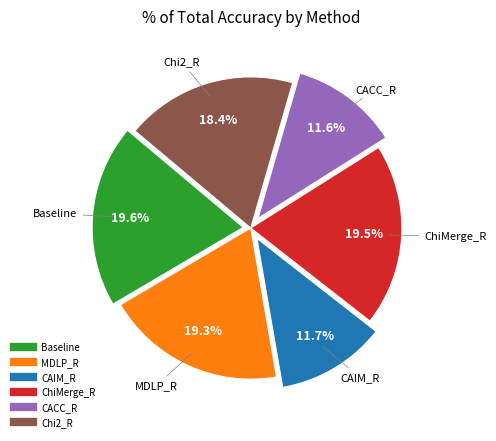

To the nearest percent, what percentage of the pie is Chi2_R?

18%